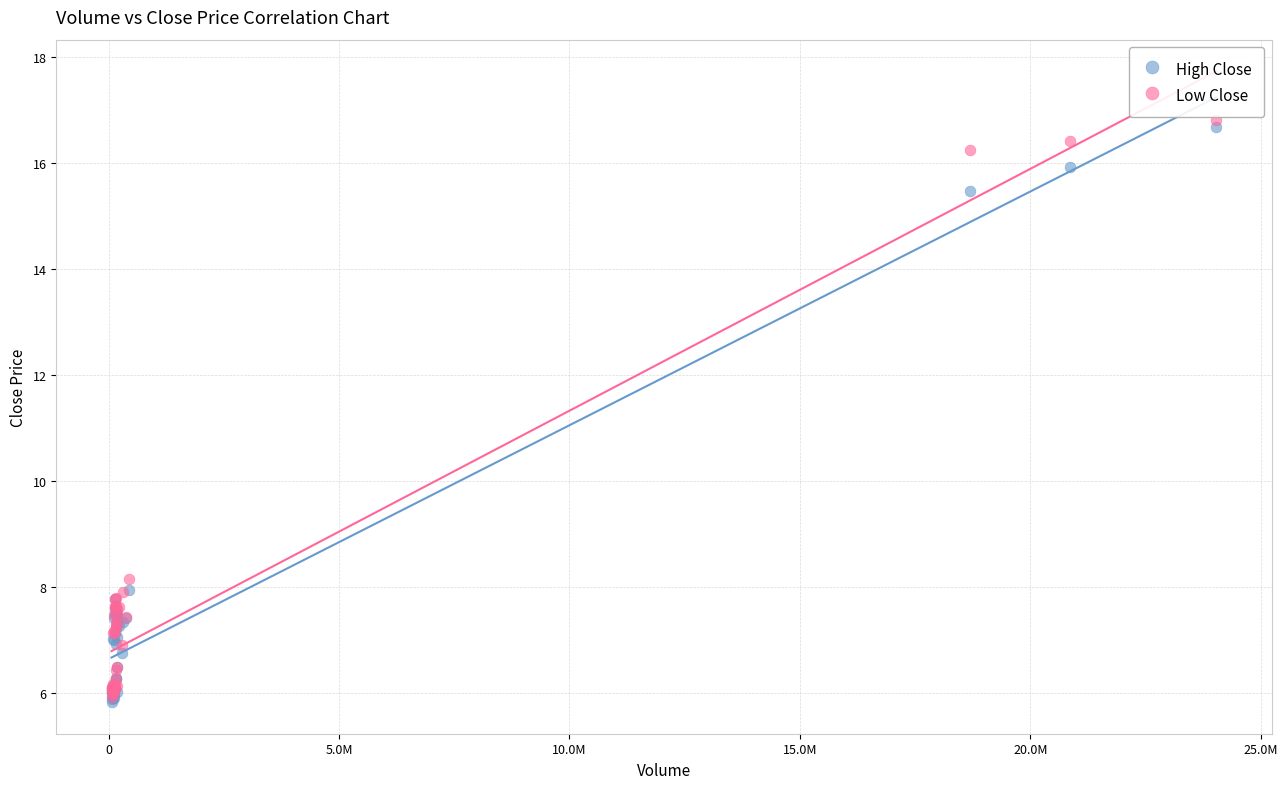

In the High Close series, what Y value is closest to 11?

7.9